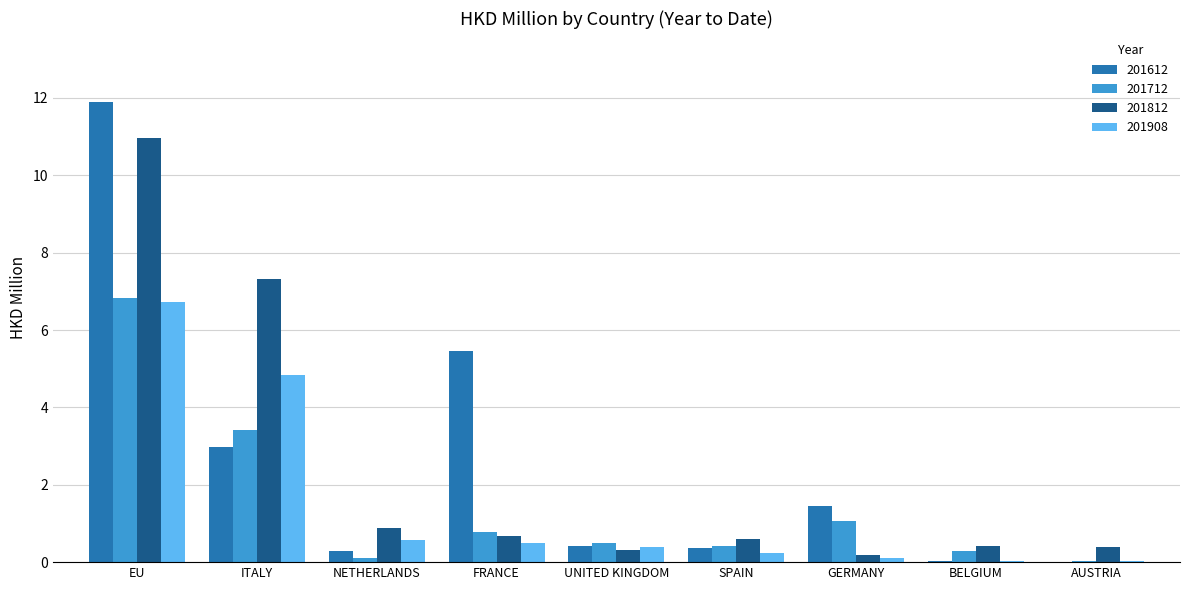

True or false: 201712 has a value of 1.3 at ITALY.

False